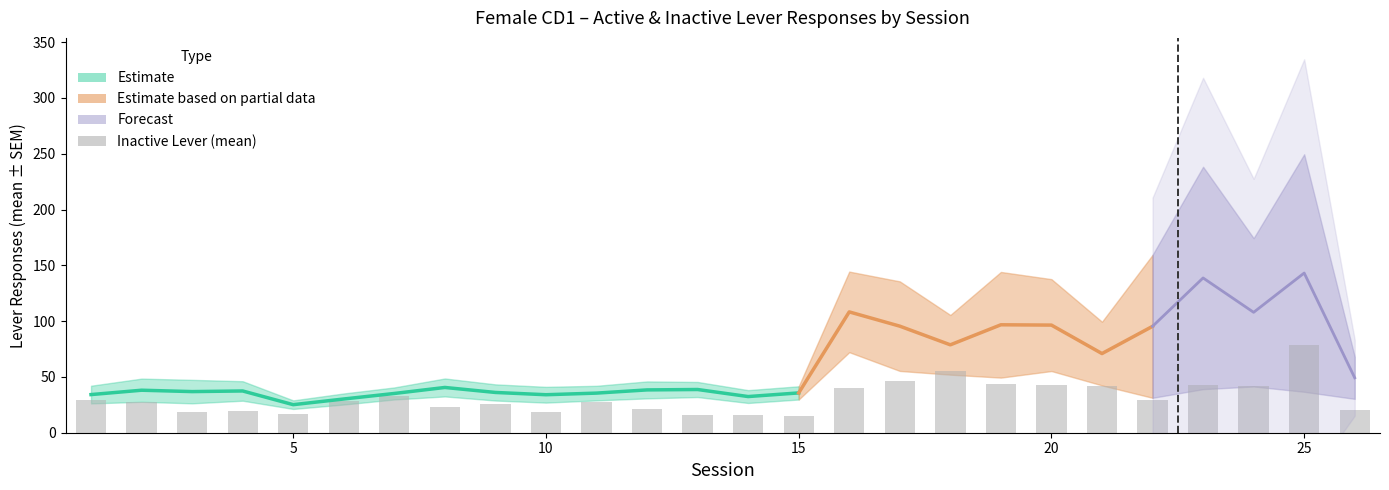

What is the value of the 25th bar from the left?

78.7